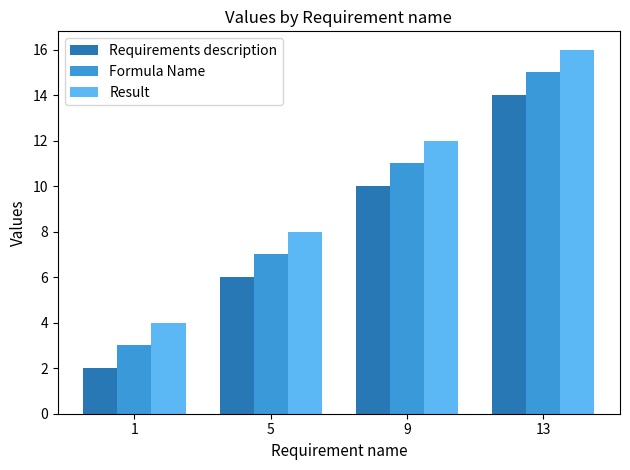

What is the difference between the maximum and minimum values in the Requirements description series?

12